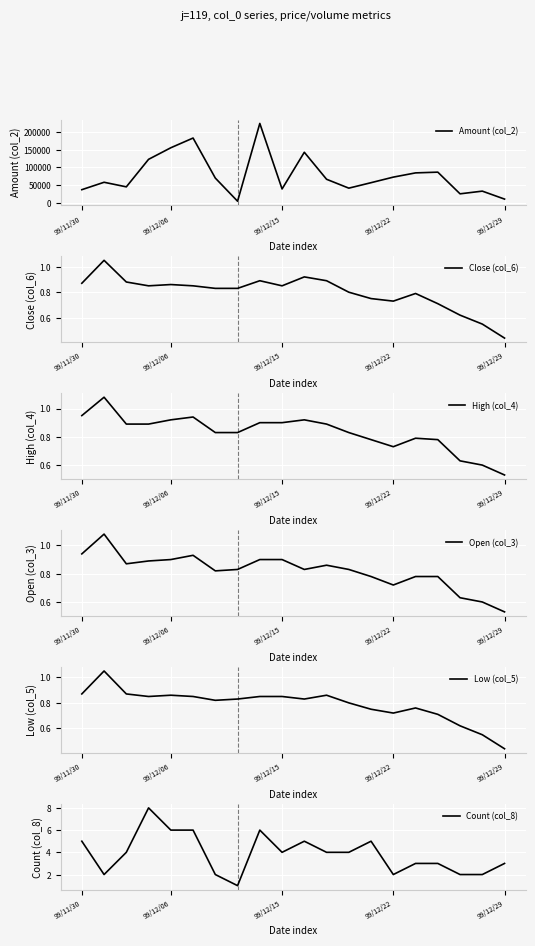

Is it true that Close (col_6) equals 0.8 at 15?

True